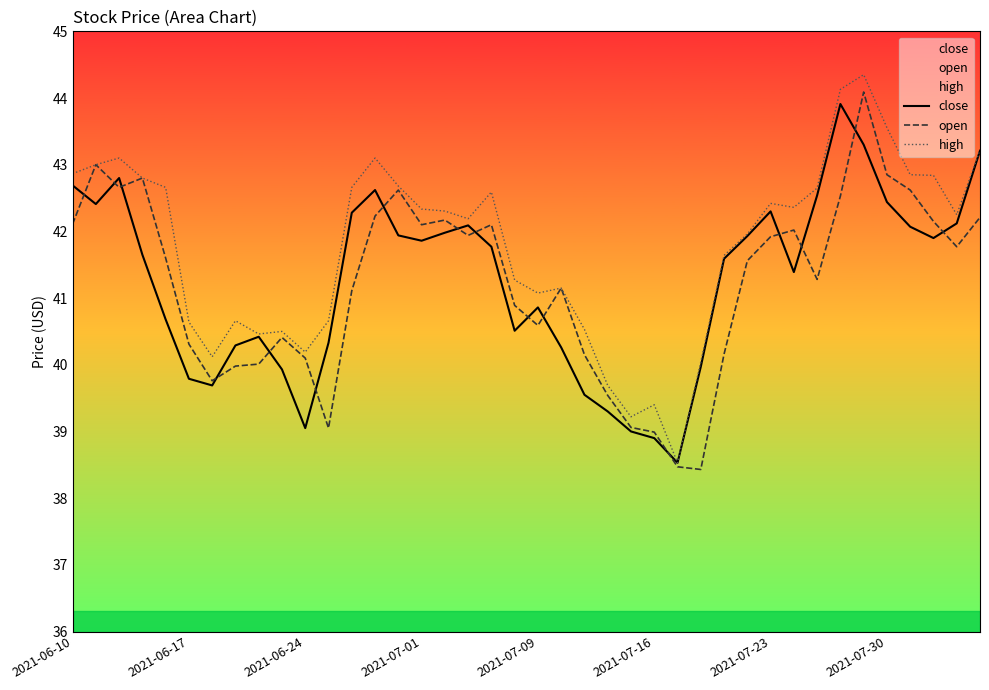

Rank the series at 38 from lowest to highest value.

open, close, high